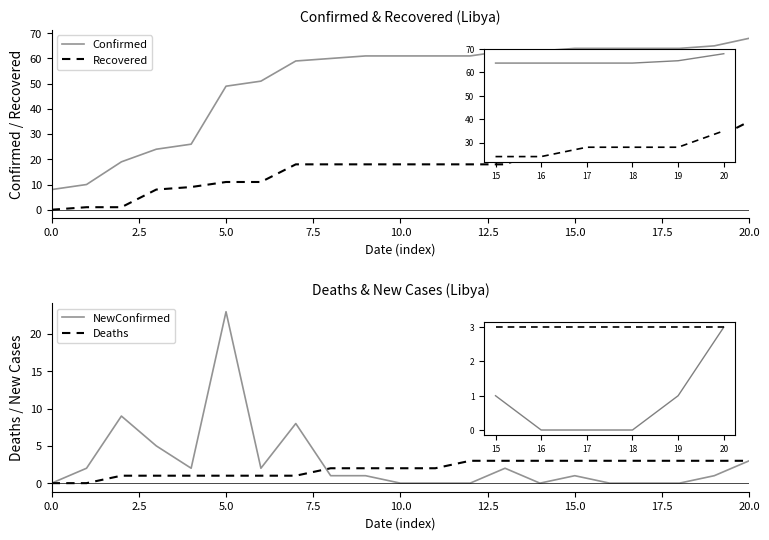

How many lines are shown in the chart?

4